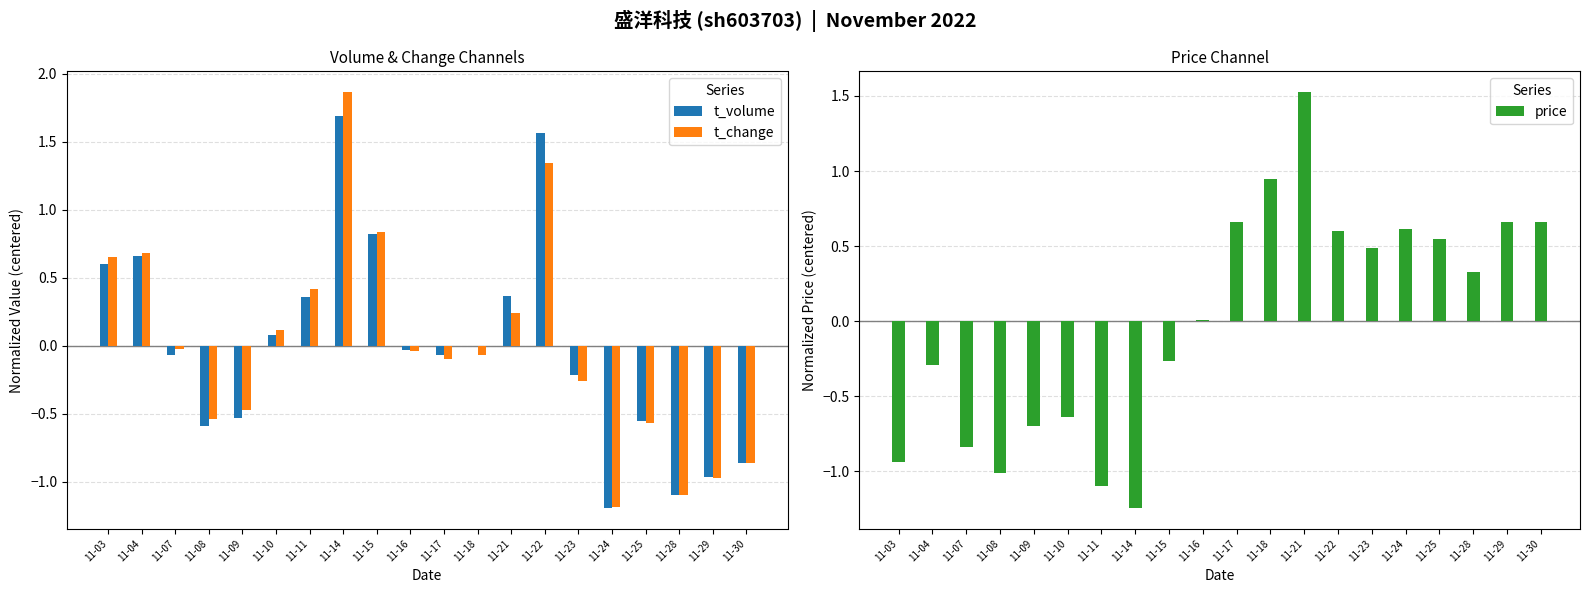

Reading left to right, what are all the values shown in this chart?

t_volume: 0.6	0.7	-0.1	-0.6	-0.5	0.1	0.4	1.7	0.8	-0.0	-0.1	0.0	0.4	1.6	-0.2	-1.2	-0.6	-1.1	-1.0	-0.9
t_change: 0.7	0.7	-0.0	-0.5	-0.5	0.1	0.4	1.9	0.8	-0.0	-0.1	-0.1	0.2	1.3	-0.3	-1.2	-0.6	-1.1	-1.0	-0.9
price: -0.9	-0.3	-0.8	-1.0	-0.7	-0.6	-1.1	-1.2	-0.3	0.0	0.7	0.9	1.5	0.6	0.5	0.6	0.5	0.3	0.7	0.7